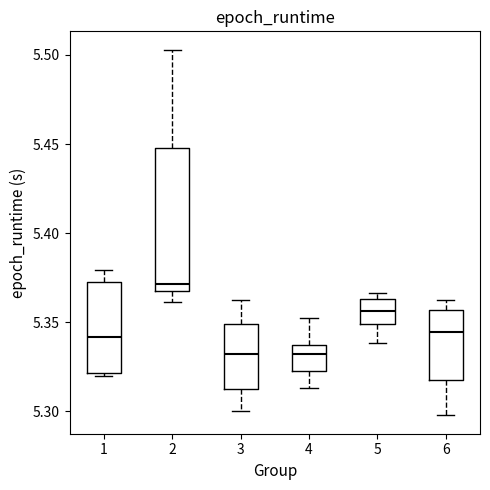

Reading left to right, read every box against the y-axis: the position of its median line, the range the box covers, and the ends of its whiskers. The values are not printed on the chart, so give them approximately, as read against the axis.

1: median 5.340, box 5.320 to 5.370, whiskers 5.320 (just below the box's lower edge) to 5.380
2: median 5.370, box 5.365 to 5.450, whiskers 5.360 to 5.505
3: median 5.330, box 5.315 to 5.350, whiskers 5.300 to 5.360
4: median 5.330, box 5.325 to 5.335, whiskers 5.315 to 5.350
5: median 5.355, box 5.350 to 5.365, whiskers 5.340 to 5.365 (just above the box's upper edge)
6: median 5.345, box 5.320 to 5.355, whiskers 5.300 to 5.360